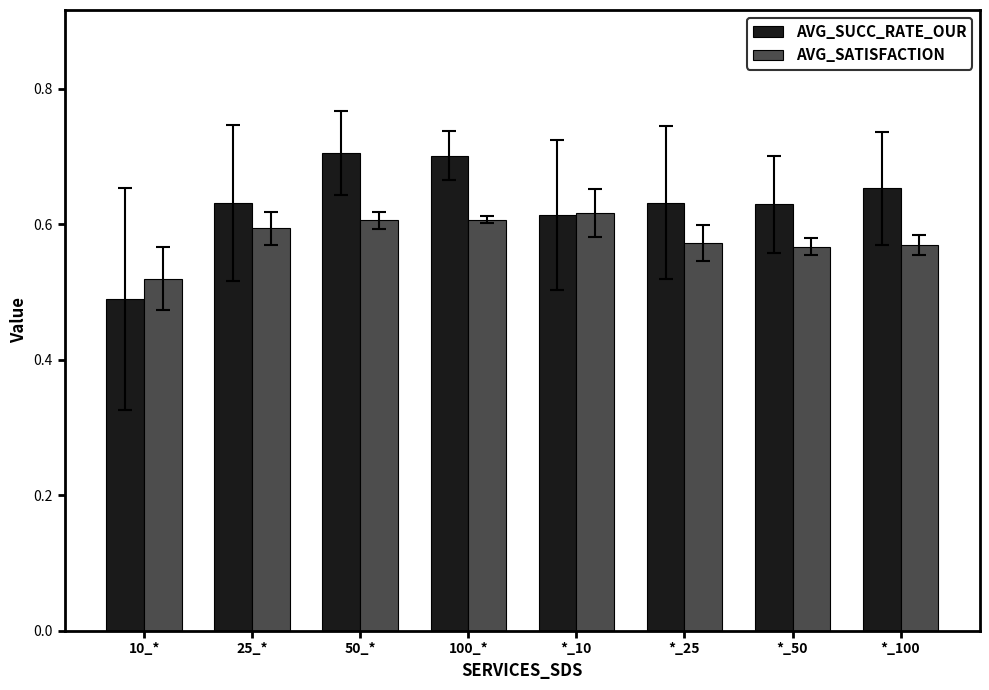

Is the value of AVG_SUCC_RATE_OUR at 10_* greater than the value of AVG_SATISFACTION at *_10?

No